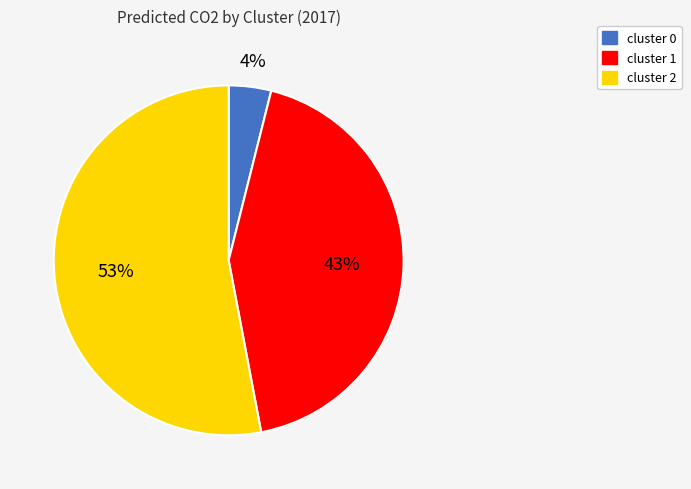

Is it true that cluster 2 is 46% of the pie?

False